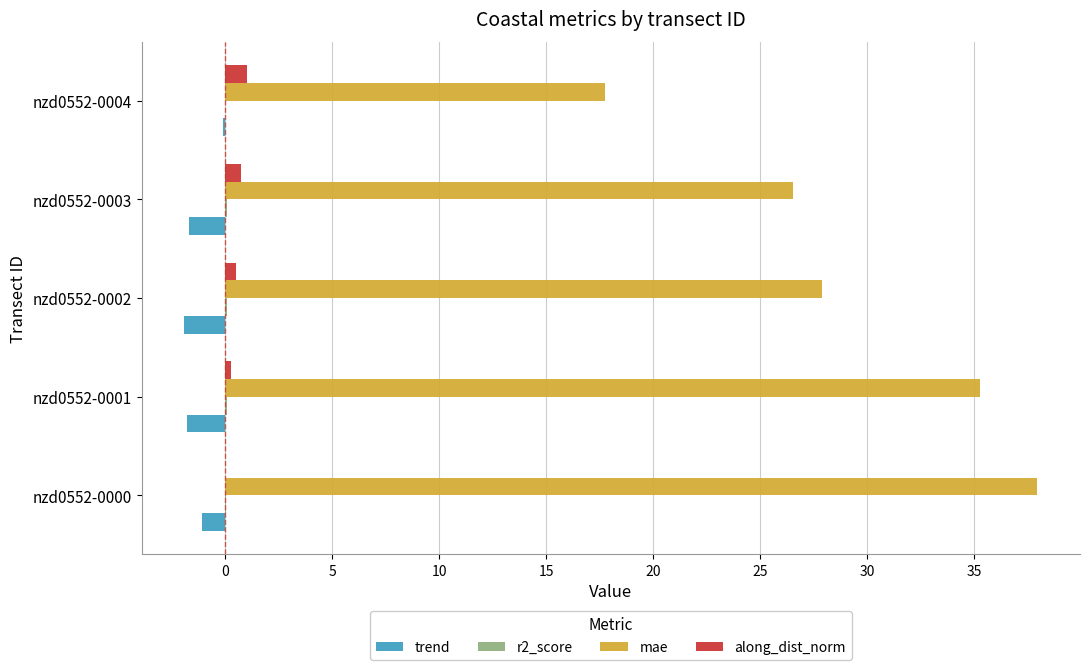

Is the value of trend at nzd0552-0003 greater than the value of along_dist_norm at nzd0552-0002?

No